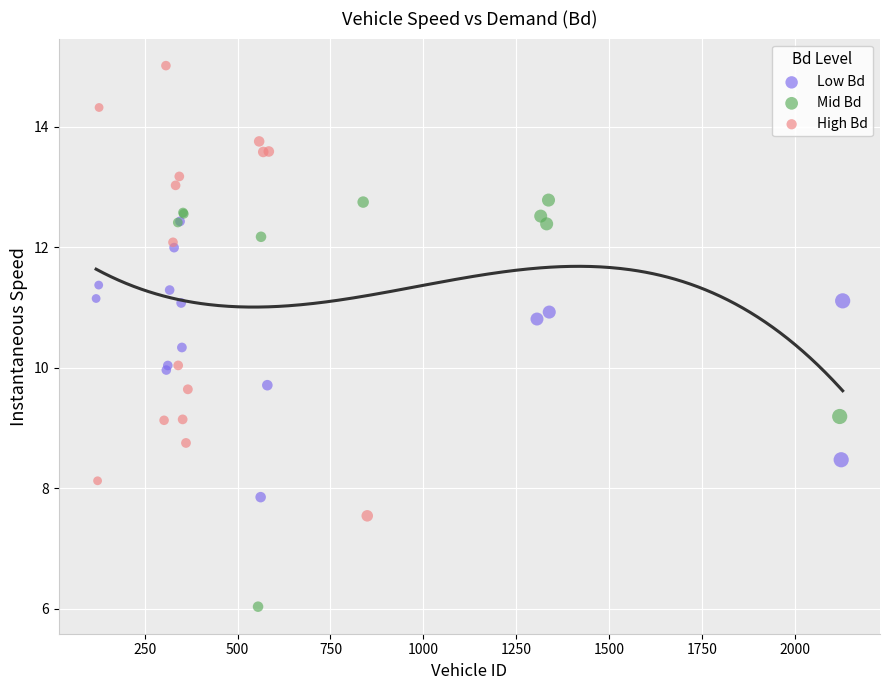

Which series contains the highest Y value?

High Bd